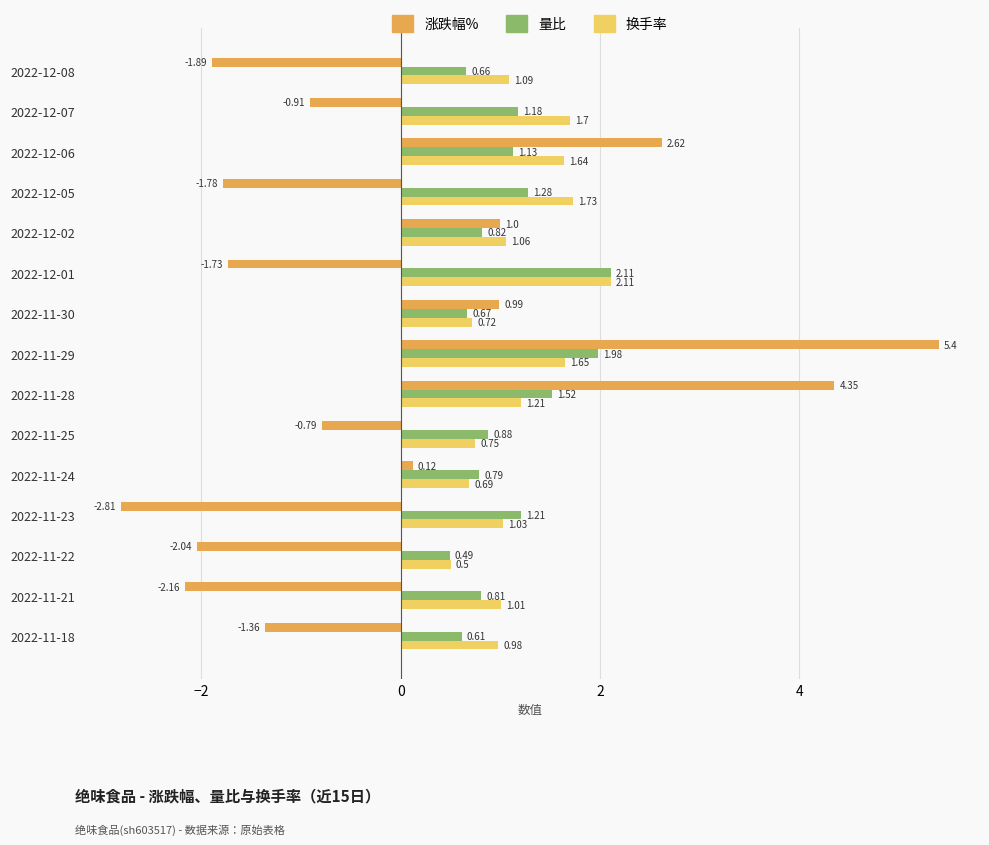

Rank the series at 2022-11-24 from lowest to highest value.

涨跌幅%, 换手率, 量比